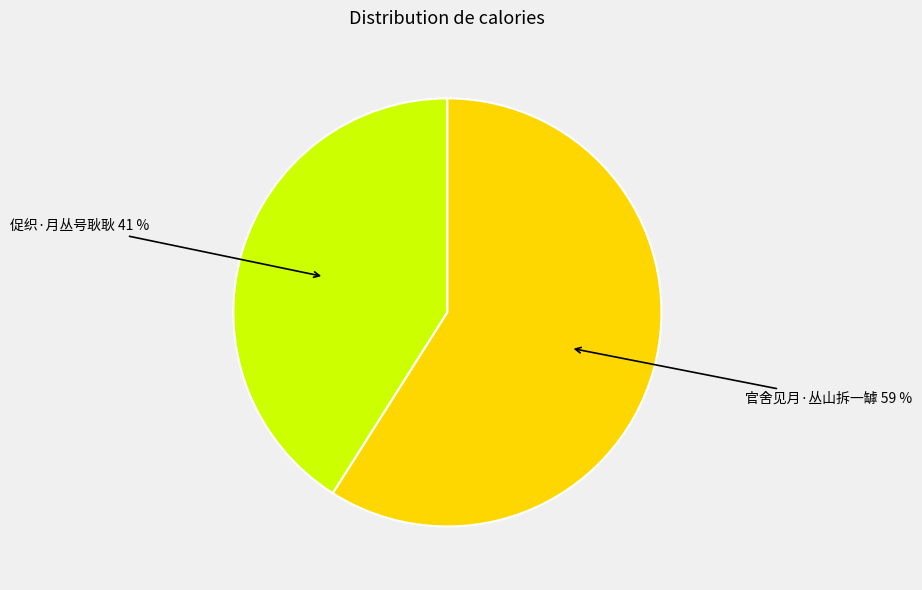

What percentage is the 促织·月丛号耿耿 slice, to the nearest percent?

41%